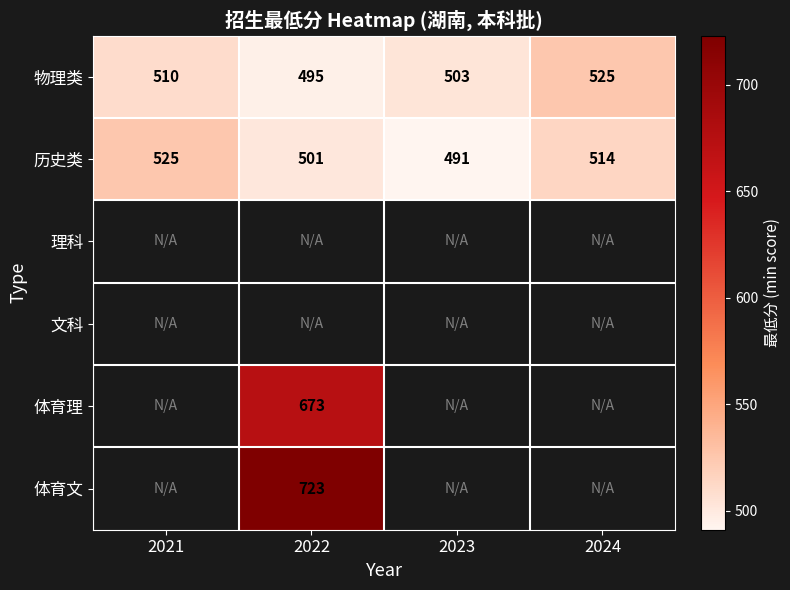

Is it true that 物理类 equals 510 at 2021?

True